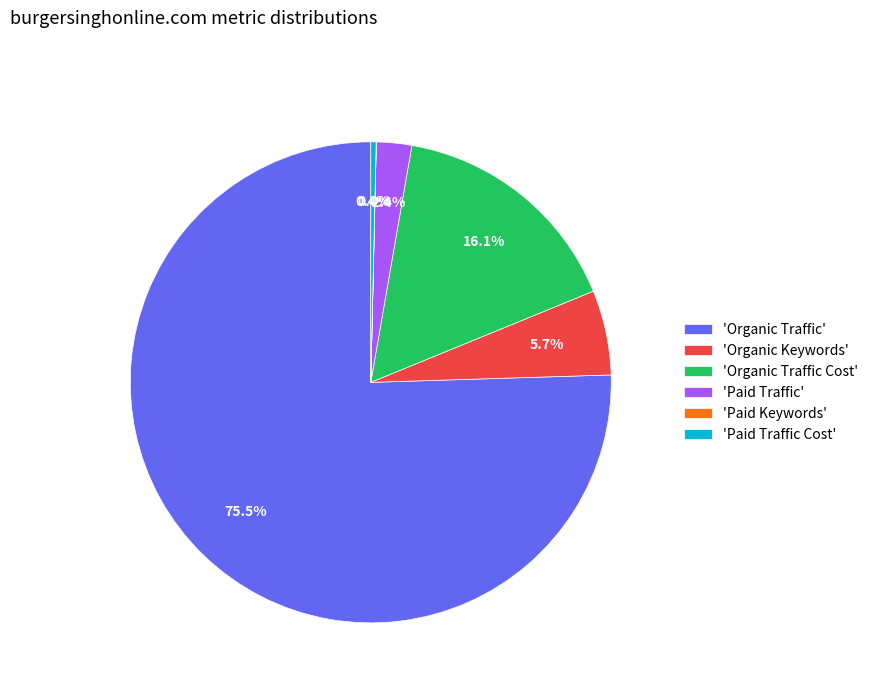

Does any single category account for the majority?

Yes